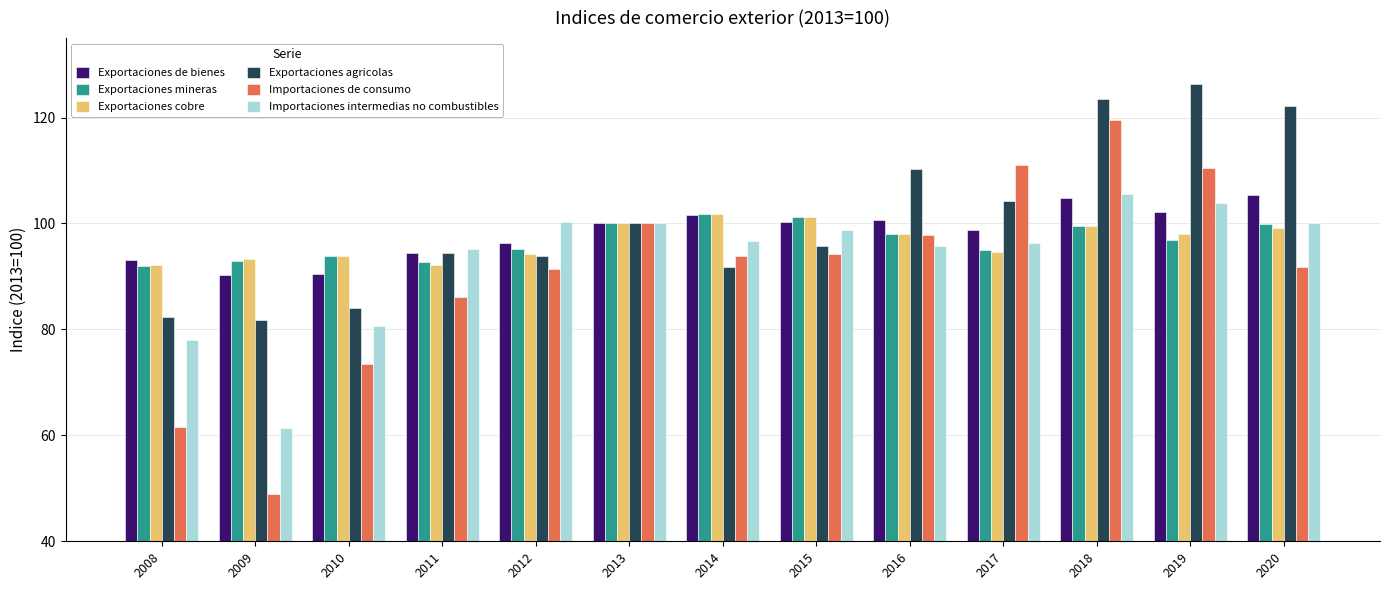

The Importaciones de consumo series shows 91.4 at 2012. True or false?

True